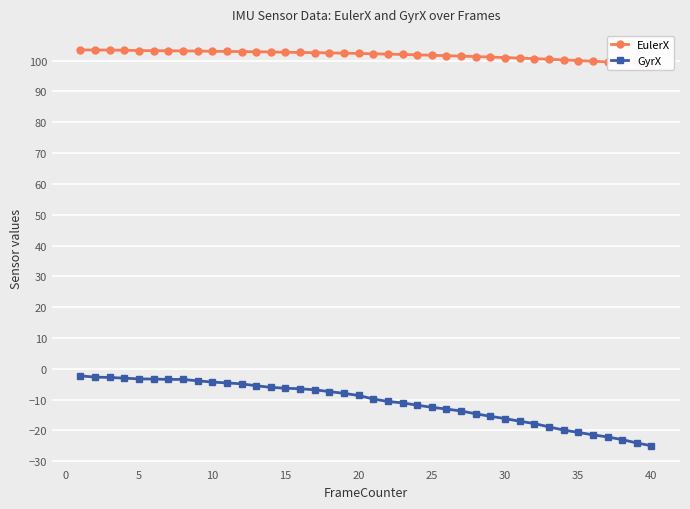

Is it true that GyrX equals -12.5 at 25?

True